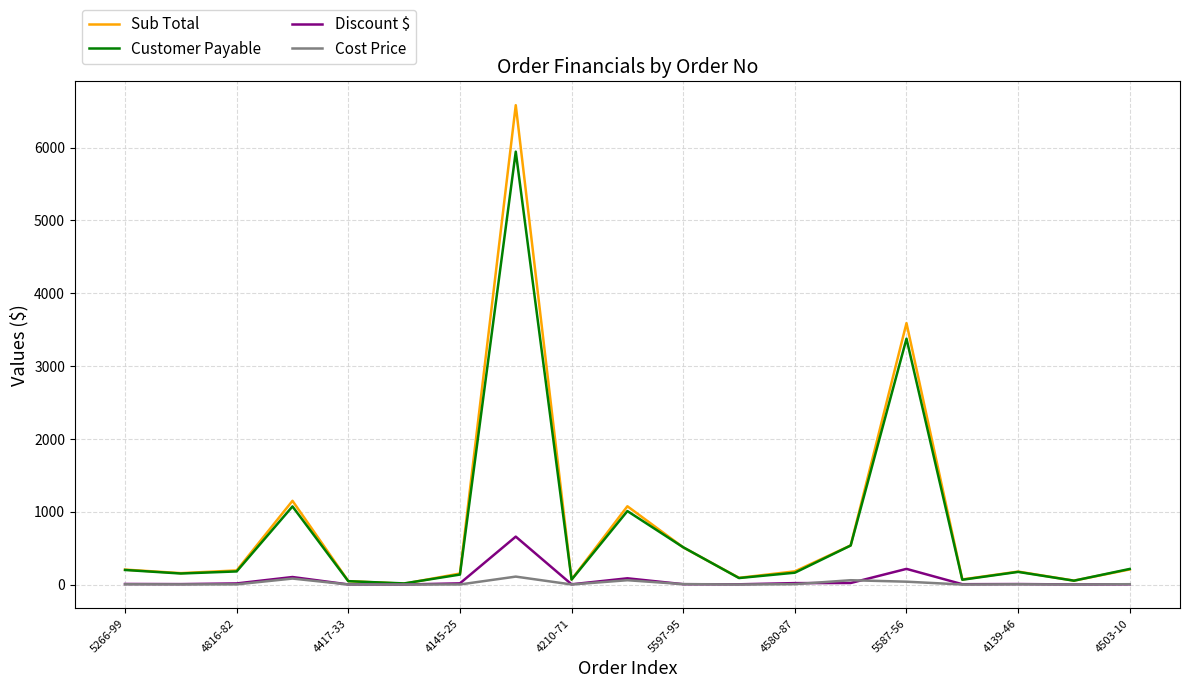

What is the highest value of the Discount $ series?

658.1